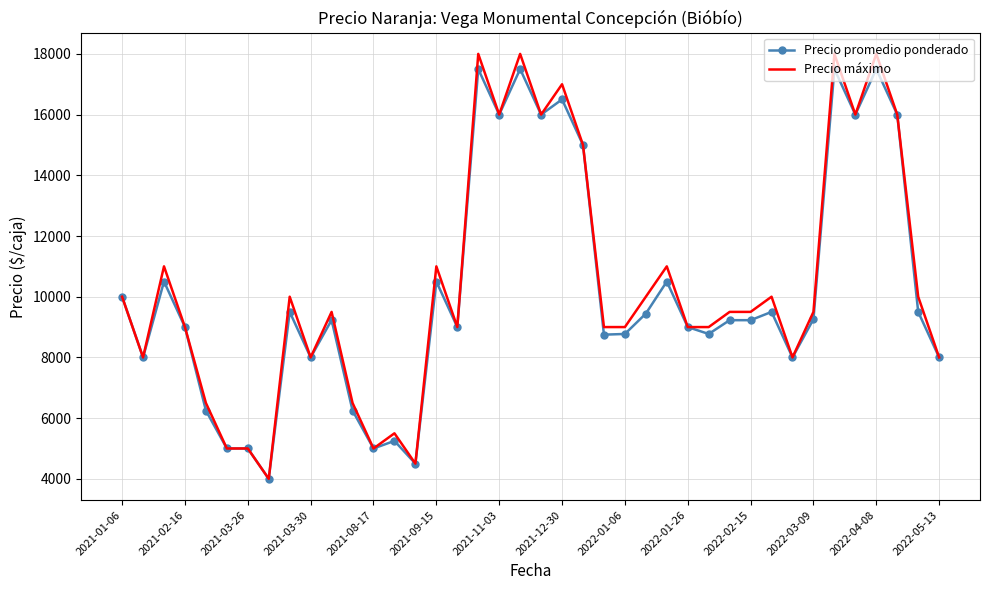

What is the maximum value for Precio promedio ponderado?

17500